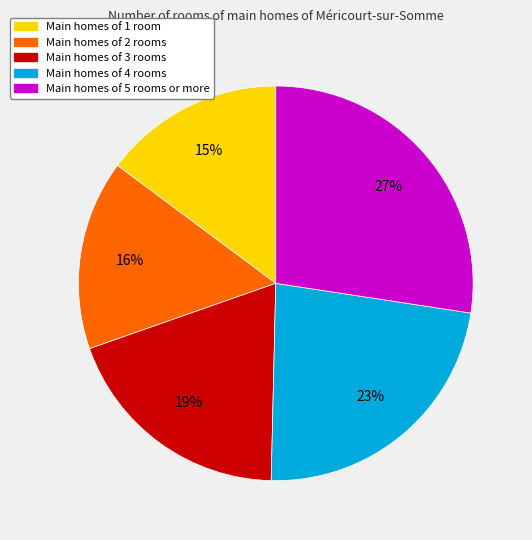

Count the number of slices in the pie.

5